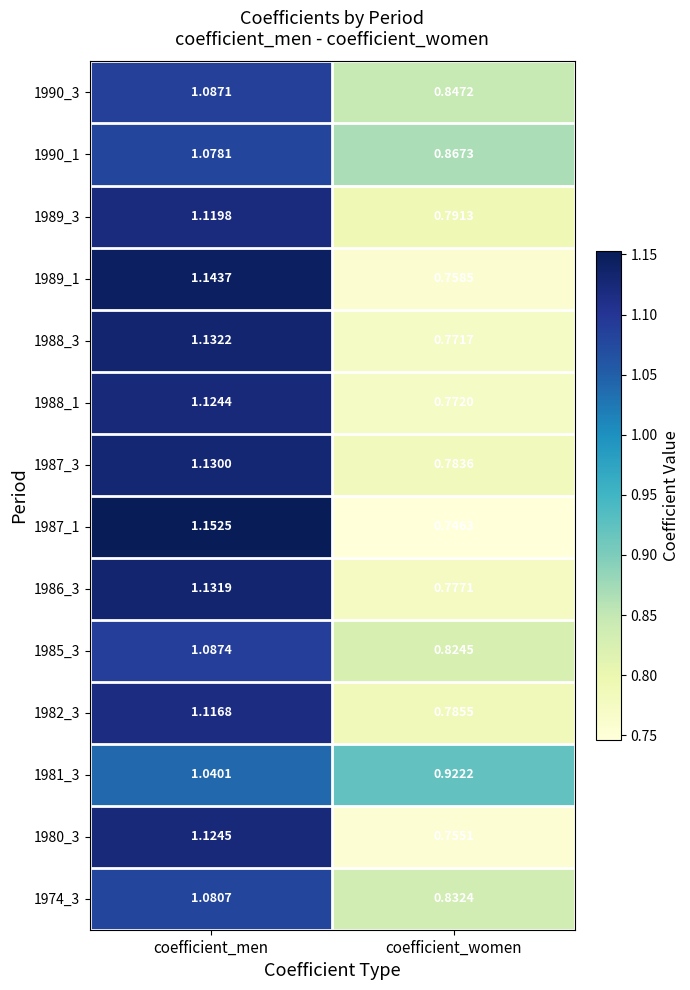

At which category is the sum across all series the highest?

coefficient_men